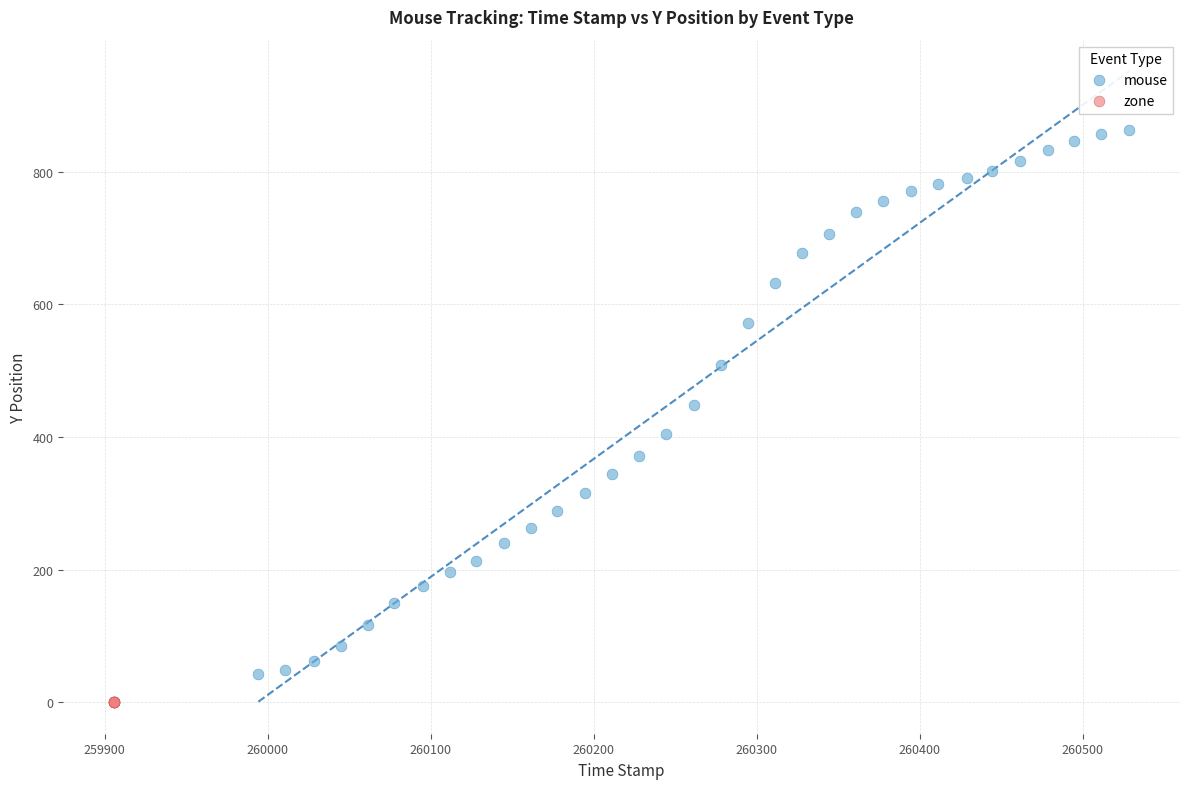

Which series reaches the maximum Y coordinate?

mouse